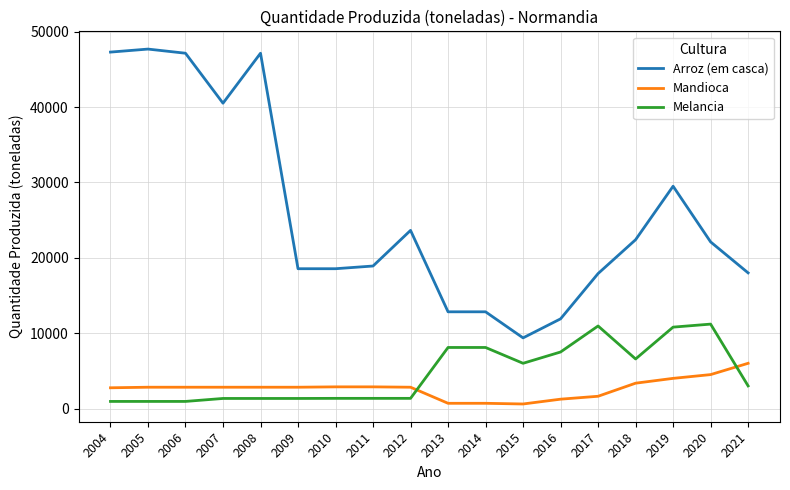

True or false: Mandioca and Arroz (em casca) intersect in this chart.

False